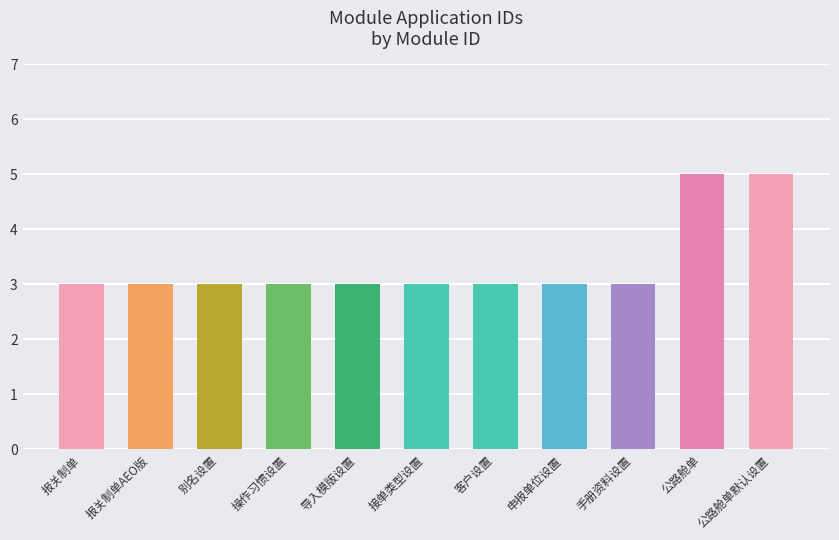

Approximately how many times larger is the value at 公路舱单默认设置 compared to 客户设置?

1.7